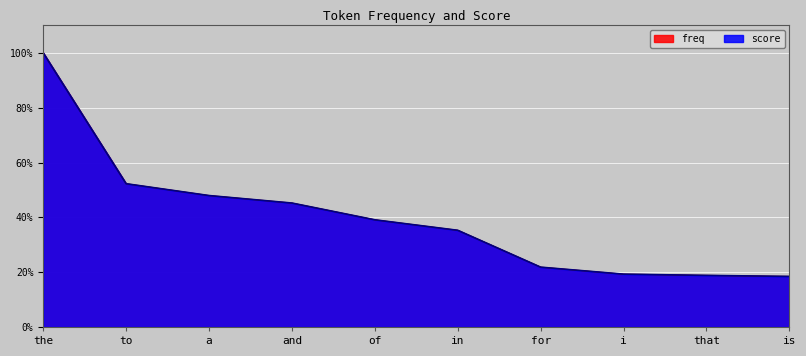

What are all the series names shown in the legend?

freq, score